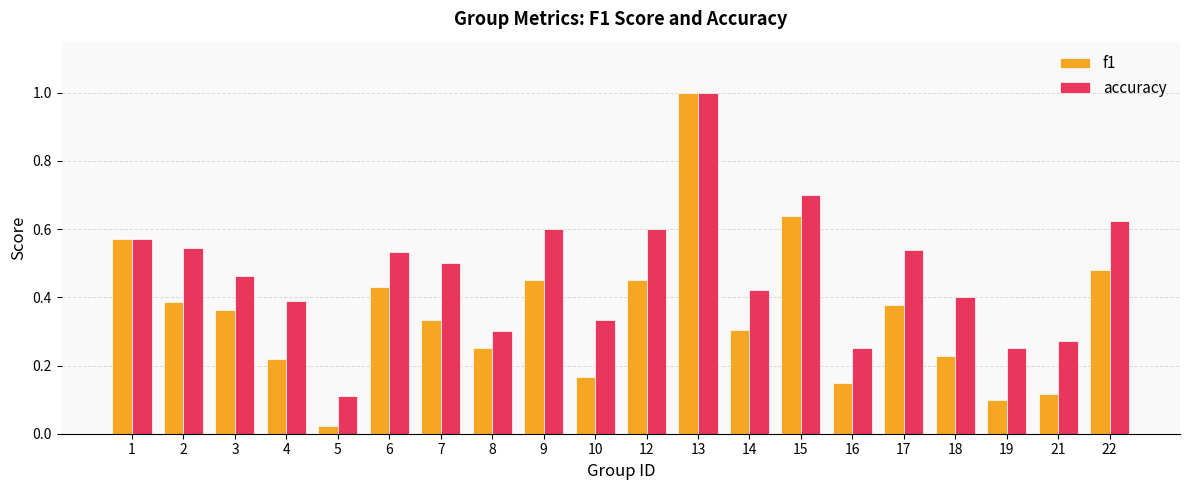

True or false: accuracy has a value of 0.3 at 17.

False